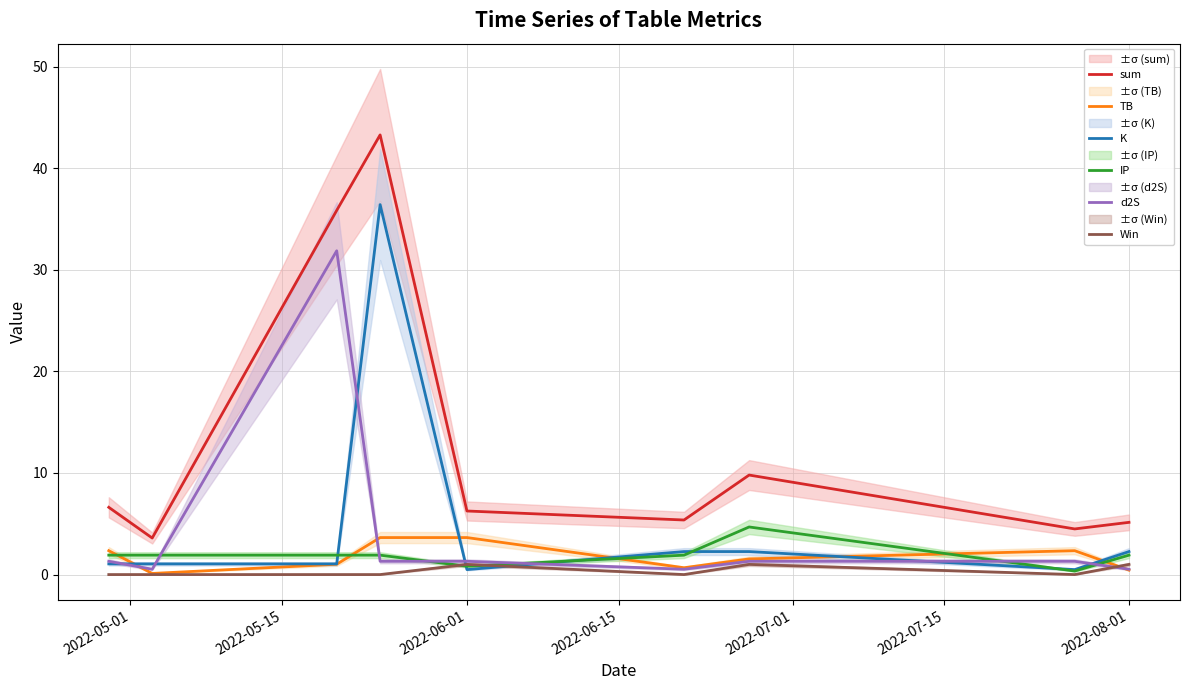

At how many categories does at least one series exceed 25?

2